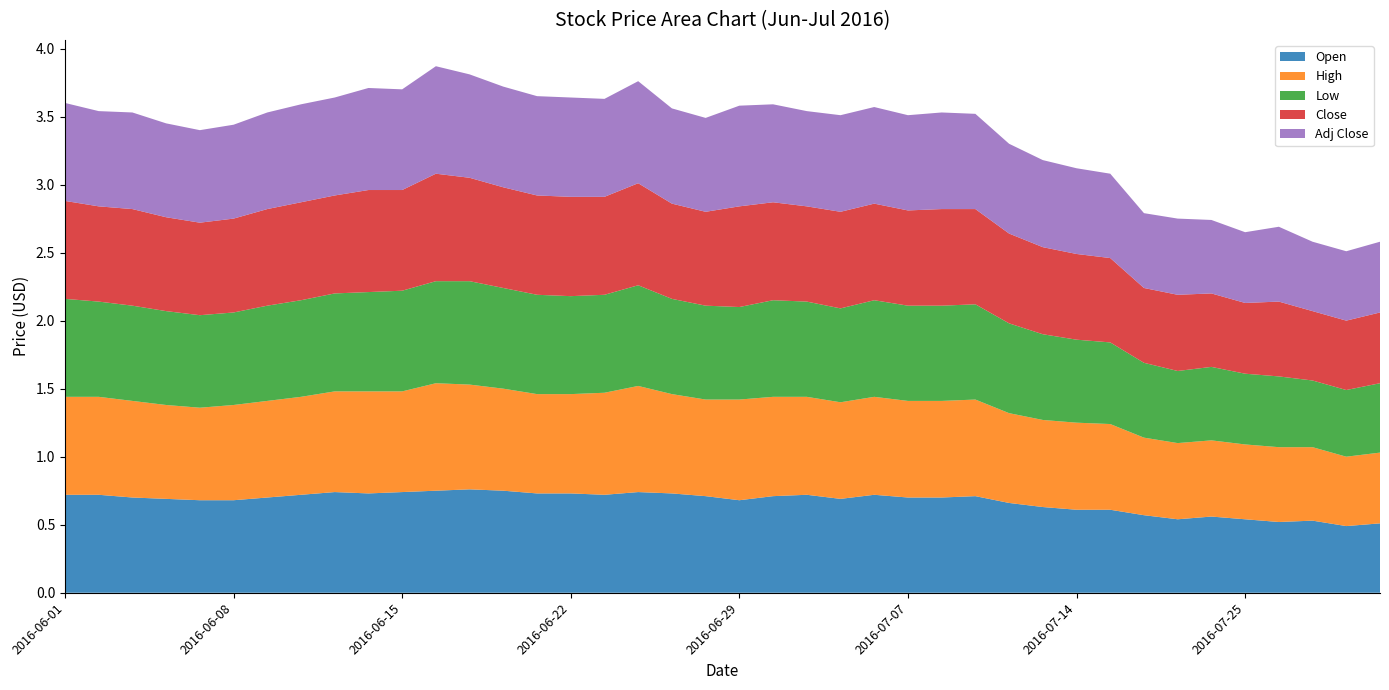

Reading left to right, what are all the values shown in this chart?

Open: 2016-06-01=0.7	2016-06-02=0.7	2016-06-03=0.7	2016-06-06=0.7	2016-06-07=0.7	2016-06-08=0.7	2016-06-09=0.7	2016-06-10=0.7	2016-06-13=0.7	2016-06-14=0.7	2016-06-15=0.7	2016-06-16=0.8	2016-06-17=0.8	2016-06-20=0.8	2016-06-21=0.7	2016-06-22=0.7	2016-06-23=0.7	2016-06-24=0.7	2016-06-27=0.7	2016-06-28=0.7	2016-06-29=0.7	2016-06-30=0.7	2016-07-04=0.7	2016-07-05=0.7	2016-07-06=0.7	2016-07-07=0.7	2016-07-08=0.7	2016-07-11=0.7	2016-07-12=0.7	2016-07-13=0.6	2016-07-14=0.6	2016-07-15=0.6	2016-07-20=0.6	2016-07-21=0.5	2016-07-22=0.6	2016-07-25=0.5	2016-07-26=0.5	2016-07-27=0.5	2016-07-28=0.5	2016-07-29=0.5
High: 2016-06-01=0.7	2016-06-02=0.7	2016-06-03=0.7	2016-06-06=0.7	2016-06-07=0.7	2016-06-08=0.7	2016-06-09=0.7	2016-06-10=0.7	2016-06-13=0.7	2016-06-14=0.8	2016-06-15=0.7	2016-06-16=0.8	2016-06-17=0.8	2016-06-20=0.8	2016-06-21=0.7	2016-06-22=0.7	2016-06-23=0.8	2016-06-24=0.8	2016-06-27=0.7	2016-06-28=0.7	2016-06-29=0.7	2016-06-30=0.7	2016-07-04=0.7	2016-07-05=0.7	2016-07-06=0.7	2016-07-07=0.7	2016-07-08=0.7	2016-07-11=0.7	2016-07-12=0.7	2016-07-13=0.6	2016-07-14=0.6	2016-07-15=0.6	2016-07-20=0.6	2016-07-21=0.6	2016-07-22=0.6	2016-07-25=0.6	2016-07-26=0.6	2016-07-27=0.5	2016-07-28=0.5	2016-07-29=0.5
Low: 2016-06-01=0.7	2016-06-02=0.7	2016-06-03=0.7	2016-06-06=0.7	2016-06-07=0.7	2016-06-08=0.7	2016-06-09=0.7	2016-06-10=0.7	2016-06-13=0.7	2016-06-14=0.7	2016-06-15=0.7	2016-06-16=0.8	2016-06-17=0.8	2016-06-20=0.7	2016-06-21=0.7	2016-06-22=0.7	2016-06-23=0.7	2016-06-24=0.7	2016-06-27=0.7	2016-06-28=0.7	2016-06-29=0.7	2016-06-30=0.7	2016-07-04=0.7	2016-07-05=0.7	2016-07-06=0.7	2016-07-07=0.7	2016-07-08=0.7	2016-07-11=0.7	2016-07-12=0.7	2016-07-13=0.6	2016-07-14=0.6	2016-07-15=0.6	2016-07-20=0.6	2016-07-21=0.5	2016-07-22=0.5	2016-07-25=0.5	2016-07-26=0.5	2016-07-27=0.5	2016-07-28=0.5	2016-07-29=0.5
Close: 2016-06-01=0.7	2016-06-02=0.7	2016-06-03=0.7	2016-06-06=0.7	2016-06-07=0.7	2016-06-08=0.7	2016-06-09=0.7	2016-06-10=0.7	2016-06-13=0.7	2016-06-14=0.8	2016-06-15=0.7	2016-06-16=0.8	2016-06-17=0.8	2016-06-20=0.7	2016-06-21=0.7	2016-06-22=0.7	2016-06-23=0.7	2016-06-24=0.8	2016-06-27=0.7	2016-06-28=0.7	2016-06-29=0.7	2016-06-30=0.7	2016-07-04=0.7	2016-07-05=0.7	2016-07-06=0.7	2016-07-07=0.7	2016-07-08=0.7	2016-07-11=0.7	2016-07-12=0.7	2016-07-13=0.6	2016-07-14=0.6	2016-07-15=0.6	2016-07-20=0.6	2016-07-21=0.6	2016-07-22=0.5	2016-07-25=0.5	2016-07-26=0.6	2016-07-27=0.5	2016-07-28=0.5	2016-07-29=0.5
Adj Close: 2016-06-01=0.7	2016-06-02=0.7	2016-06-03=0.7	2016-06-06=0.7	2016-06-07=0.7	2016-06-08=0.7	2016-06-09=0.7	2016-06-10=0.7	2016-06-13=0.7	2016-06-14=0.8	2016-06-15=0.7	2016-06-16=0.8	2016-06-17=0.8	2016-06-20=0.7	2016-06-21=0.7	2016-06-22=0.7	2016-06-23=0.7	2016-06-24=0.8	2016-06-27=0.7	2016-06-28=0.7	2016-06-29=0.7	2016-06-30=0.7	2016-07-04=0.7	2016-07-05=0.7	2016-07-06=0.7	2016-07-07=0.7	2016-07-08=0.7	2016-07-11=0.7	2016-07-12=0.7	2016-07-13=0.6	2016-07-14=0.6	2016-07-15=0.6	2016-07-20=0.6	2016-07-21=0.6	2016-07-22=0.5	2016-07-25=0.5	2016-07-26=0.6	2016-07-27=0.5	2016-07-28=0.5	2016-07-29=0.5